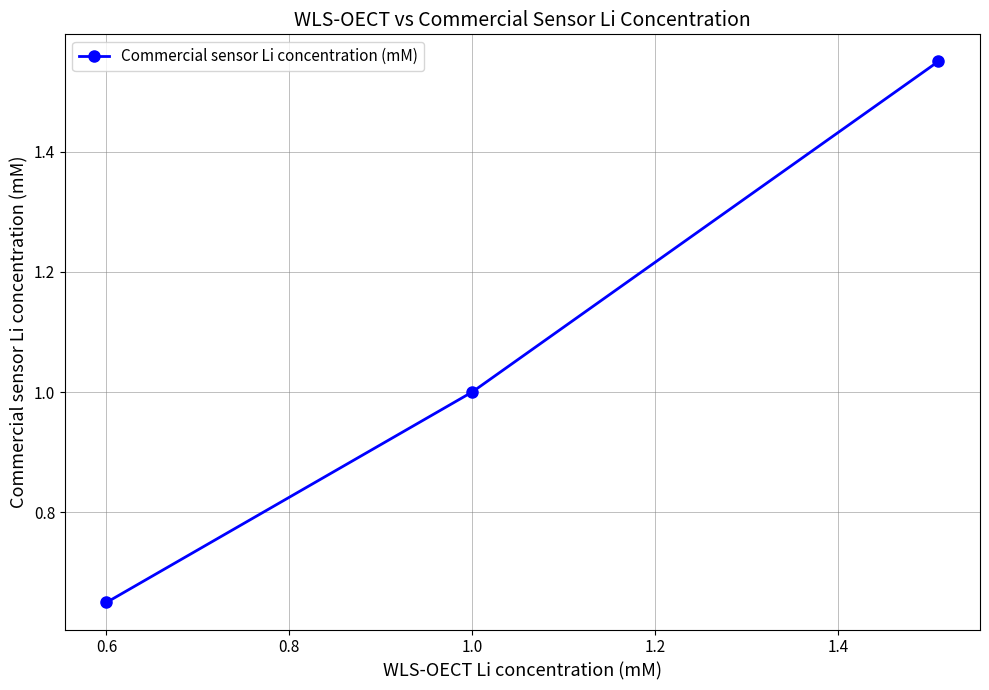

Read the value at 1.0.

1.0